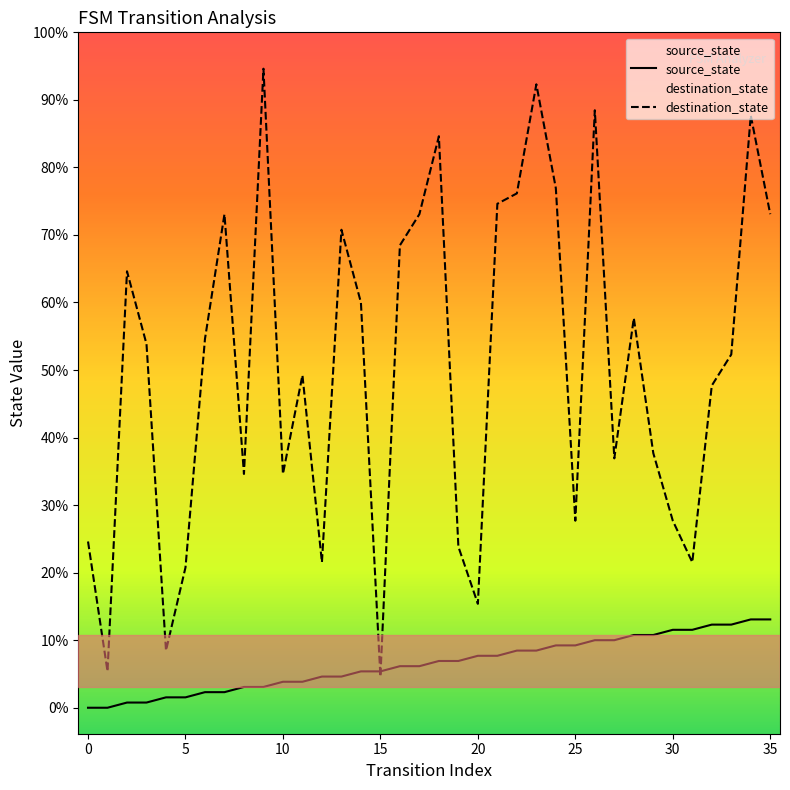

At how many categories does at least one series exceed 1?

36